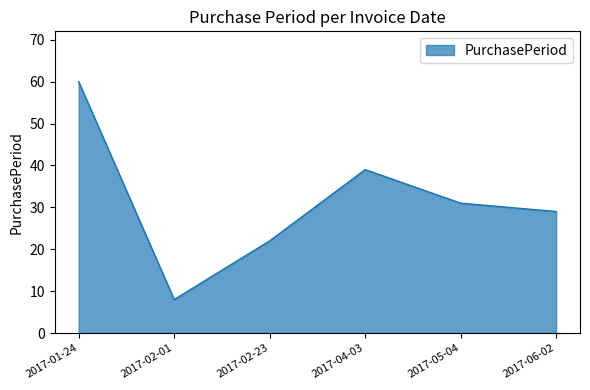

What is the difference between the second highest and second lowest values?

17